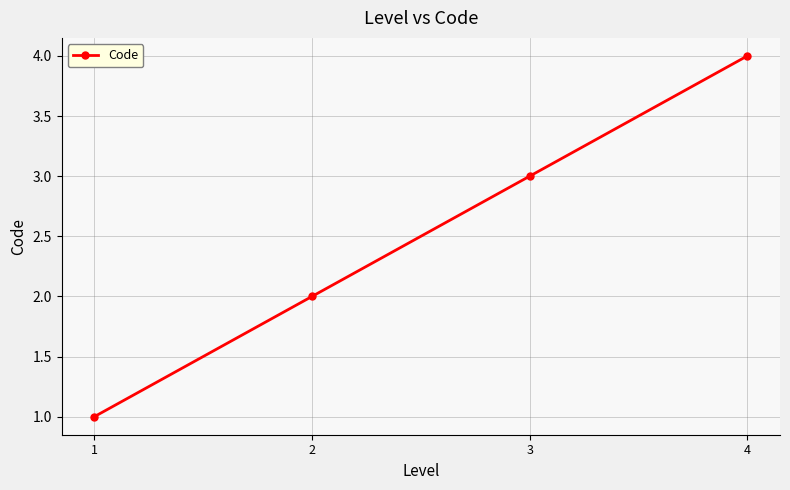

Approximately how many times larger is the value at 3 compared to 2?

1.5